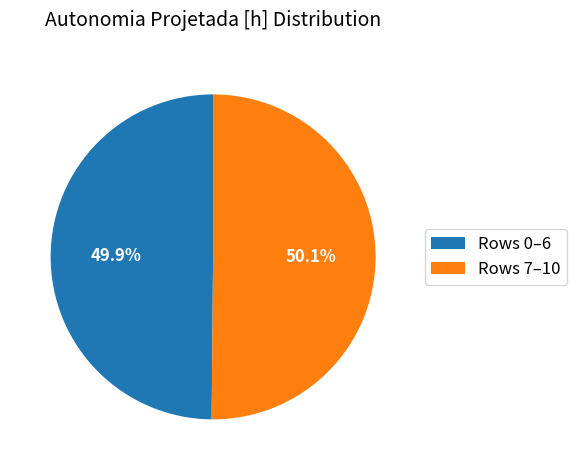

Is there a majority slice in this chart?

Yes